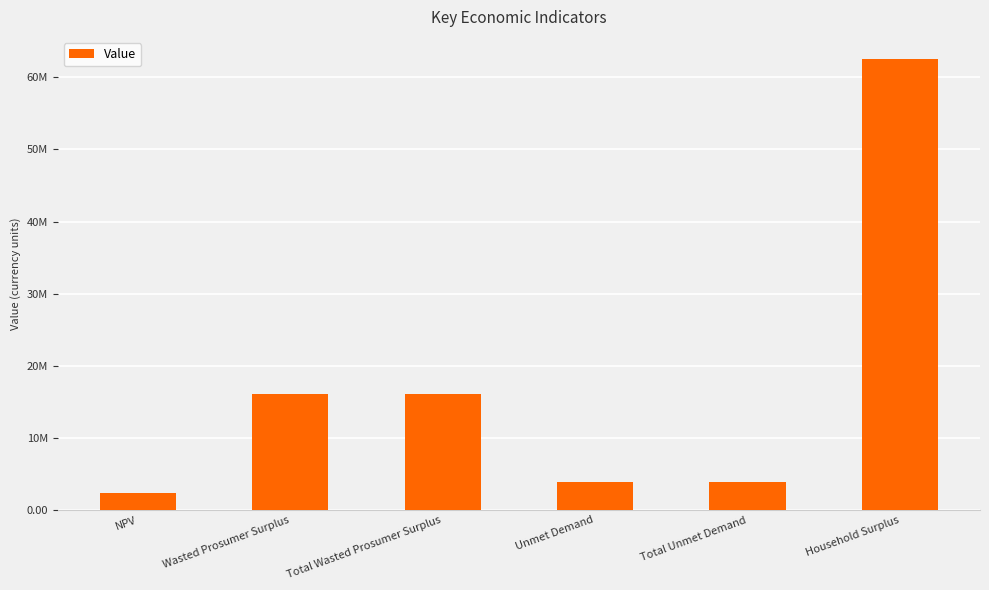

How many values exceed 16052082?

3